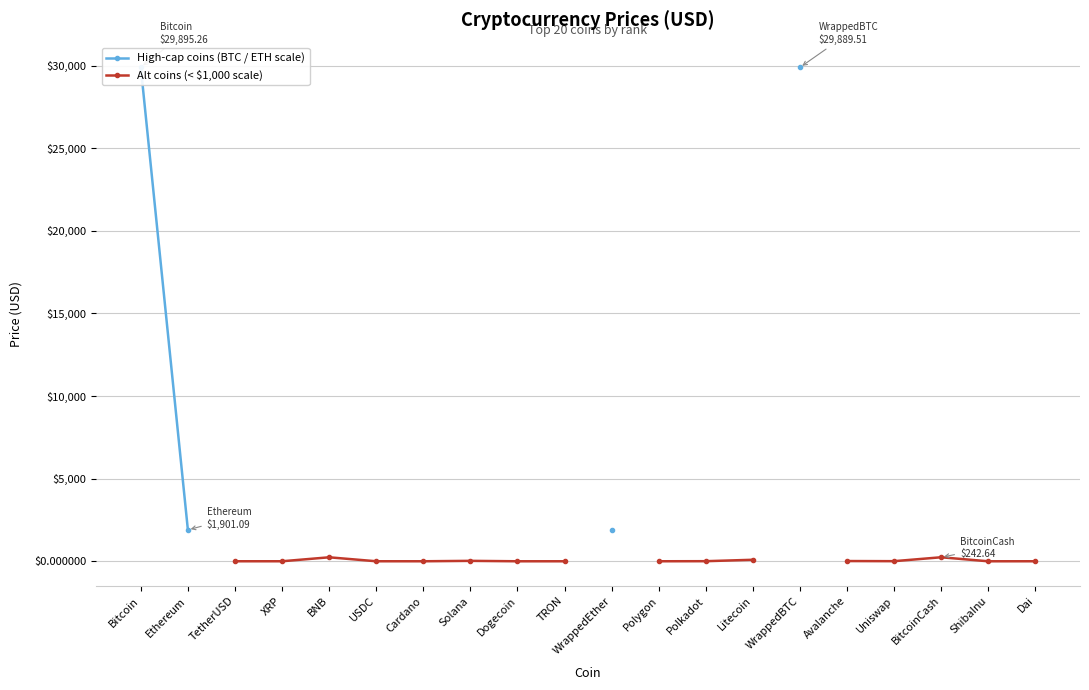

Is the value of Alt coins (< $1,000 scale) at WrappedBTC greater than the value of High-cap coins (BTC / ETH scale) at Cardano?

No